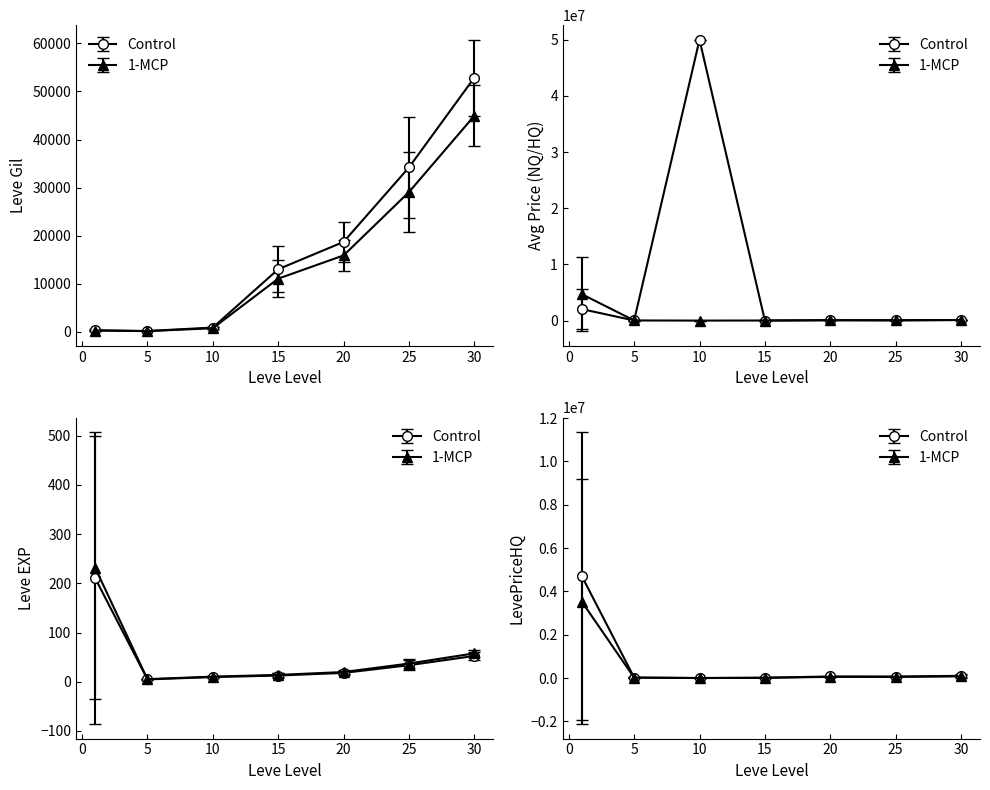

How many categories are shown in the chart?

7